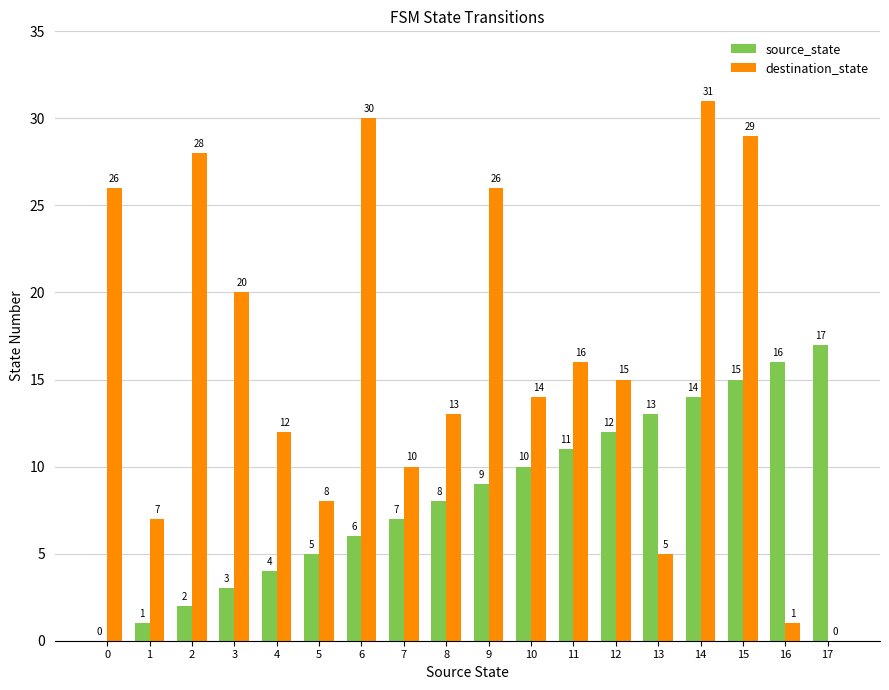

What are all the series names shown in the legend?

source_state, destination_state